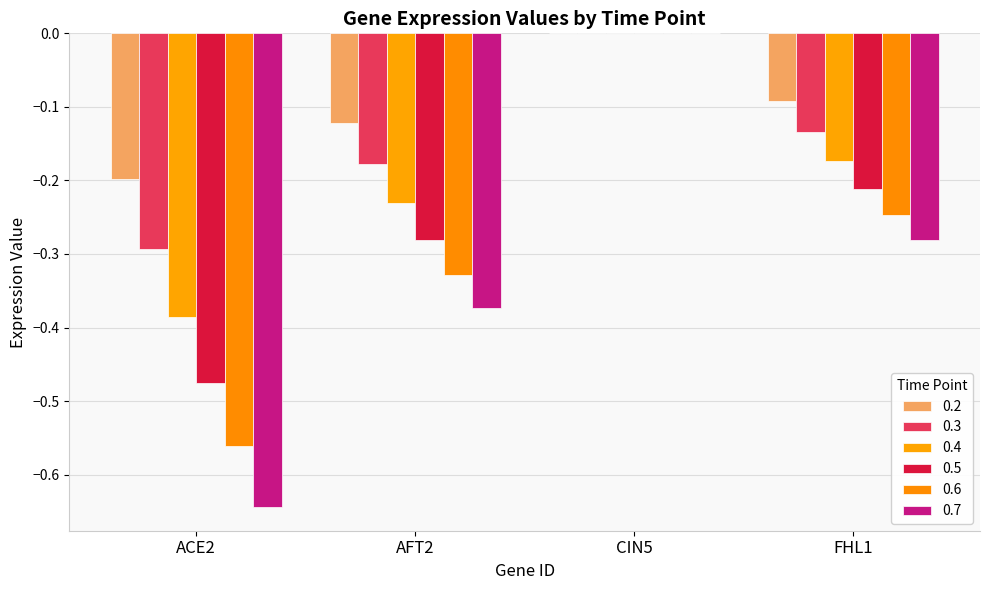

Are the bars horizontal?

No